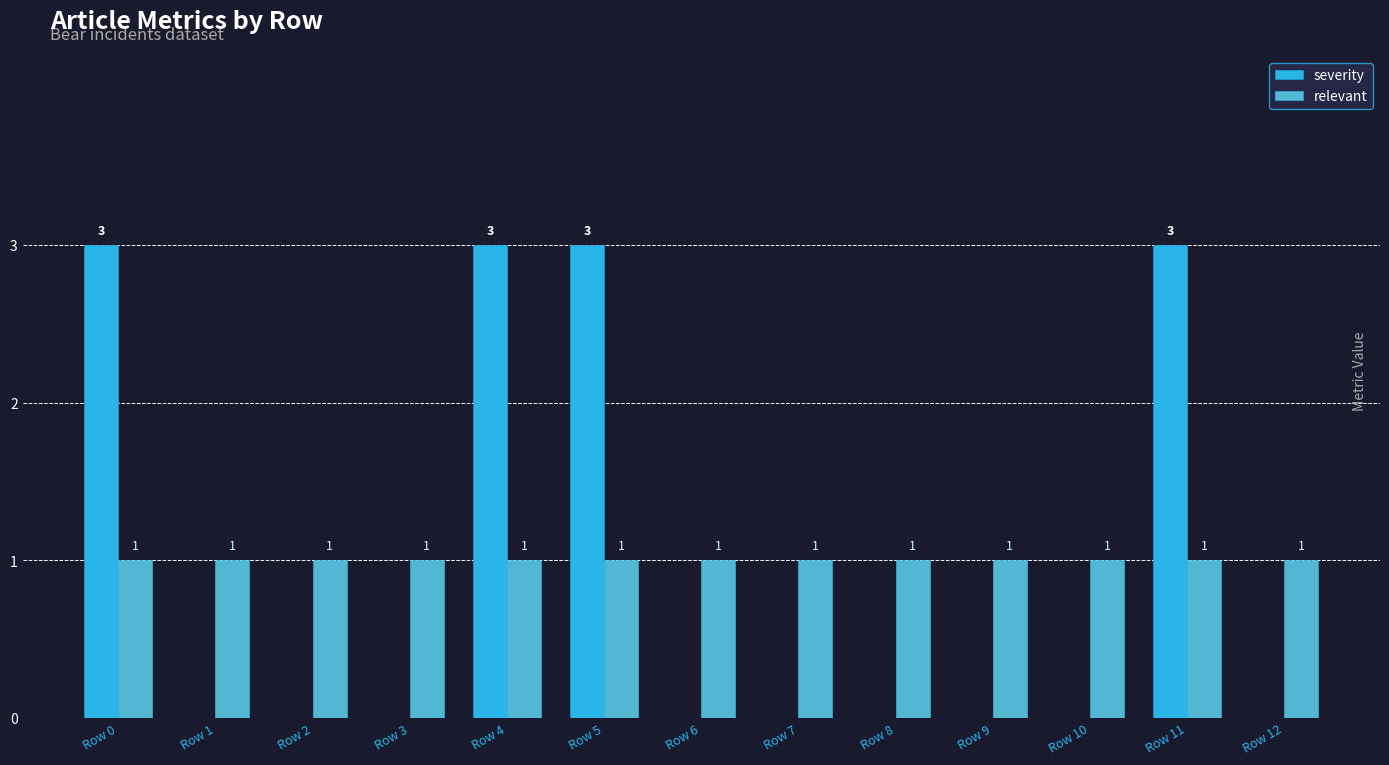

The severity series shows 0 at Row 6. True or false?

True